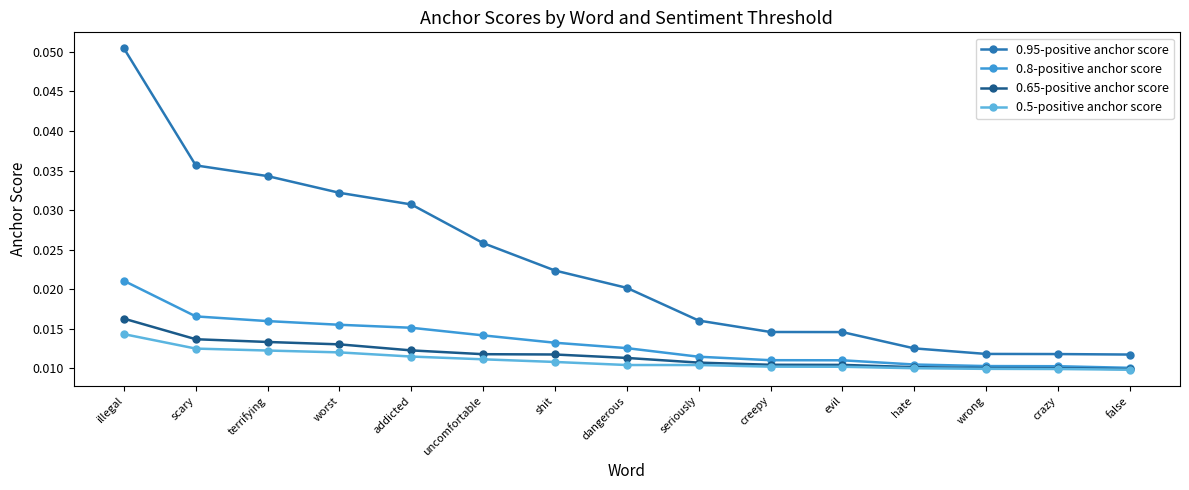

True or false: 0.65-positive anchor score and 0.95-positive anchor score intersect in this chart.

False